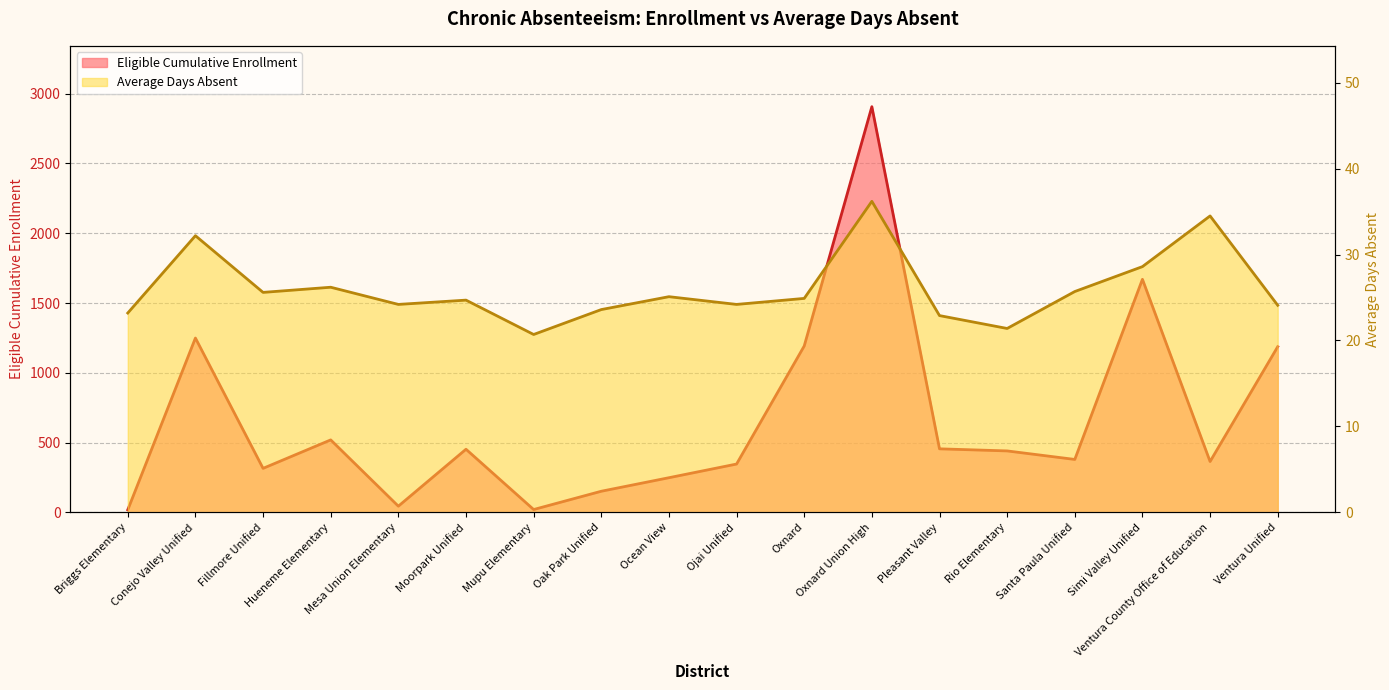

True or false: Average Days Absent and Eligible Cumulative Enrollment intersect in this chart.

True